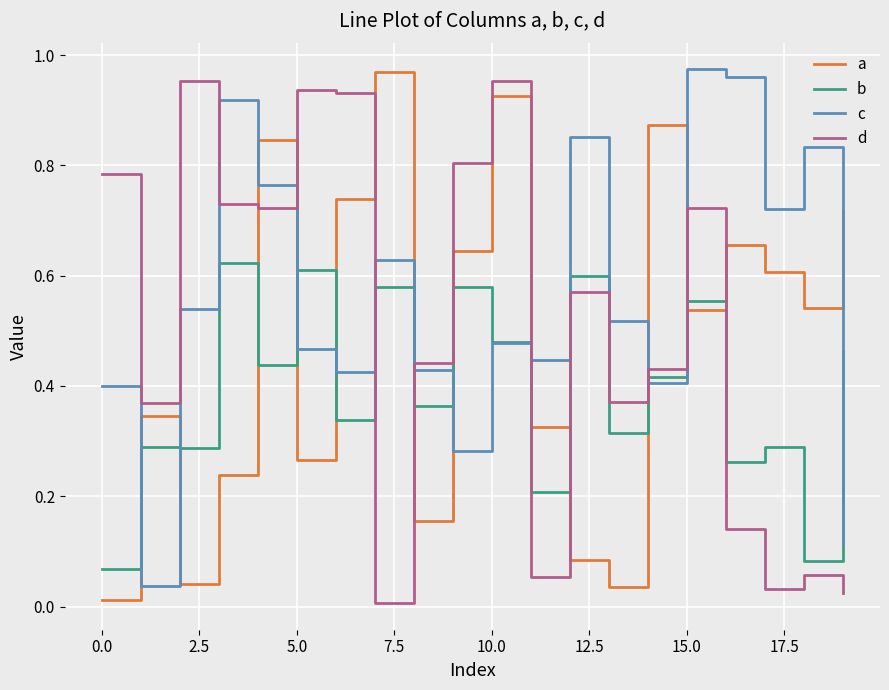

Which series has the largest total across all categories?

c